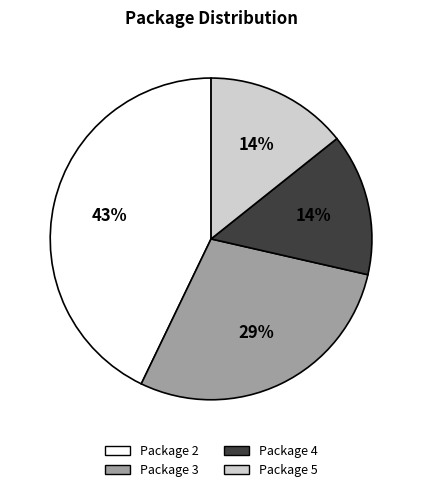

Do Package 3 and Package 4 together represent more than half of the pie?

No